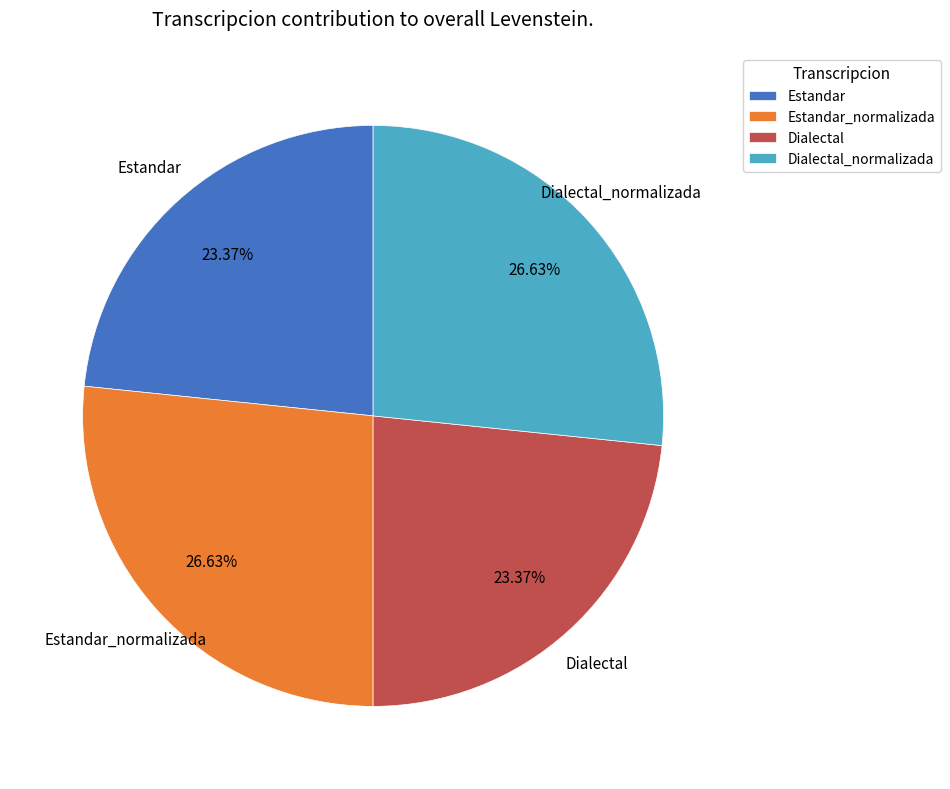

Does Estandar account for over 50% of the chart?

No